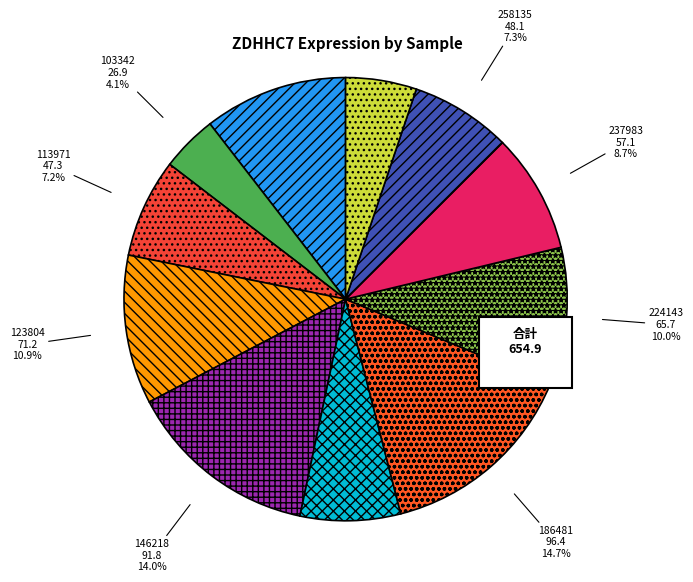

Is there any slice that represents more than half of the pie?

No